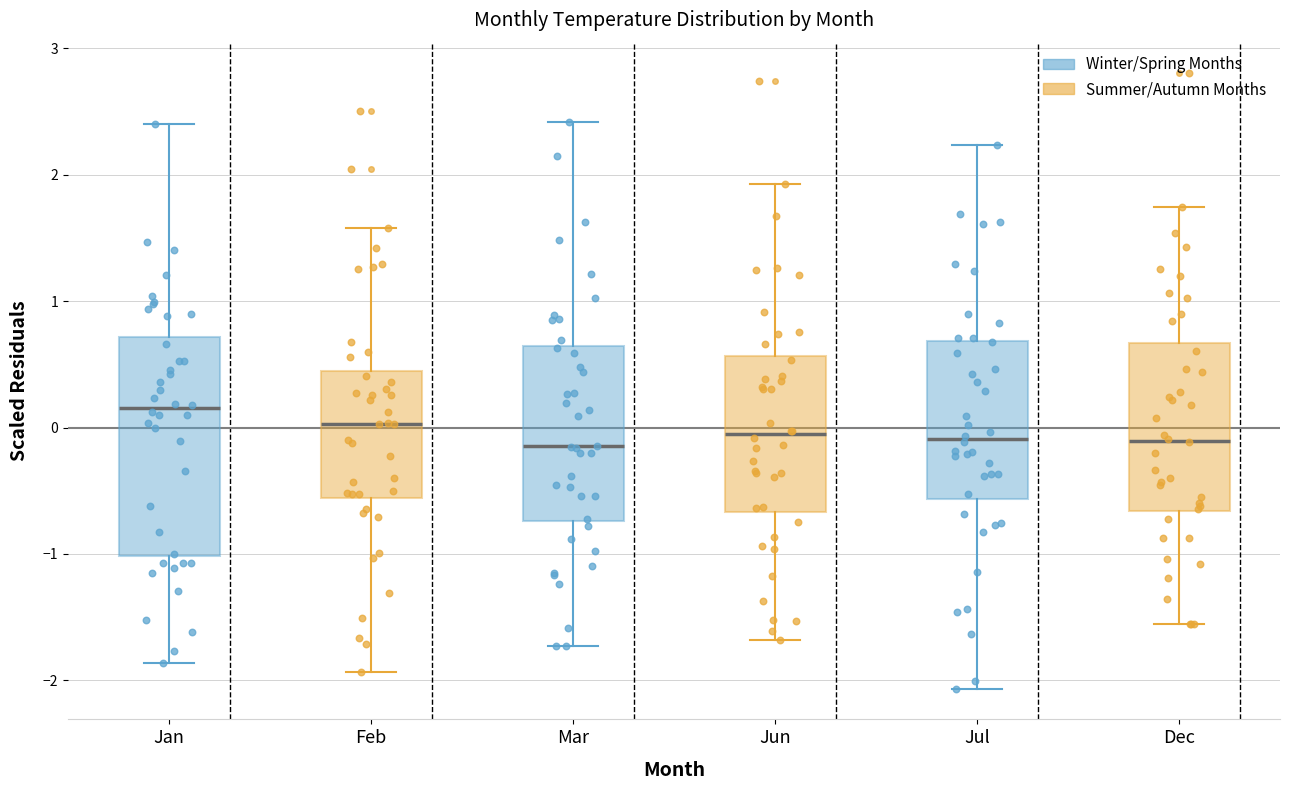

Comparing the boxes themselves (not the whiskers), which one is the tallest?

Jan